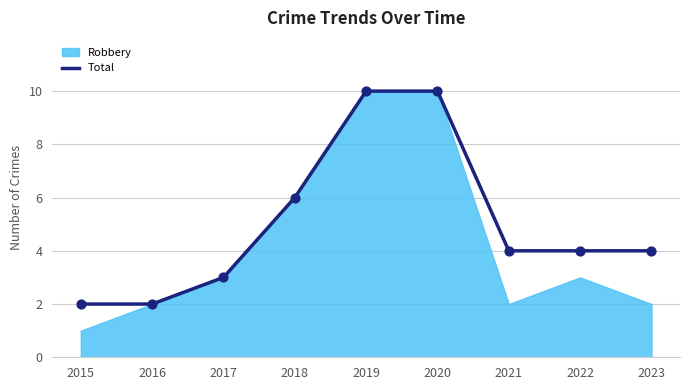

Between 2023 and 2019, which is larger?

2019